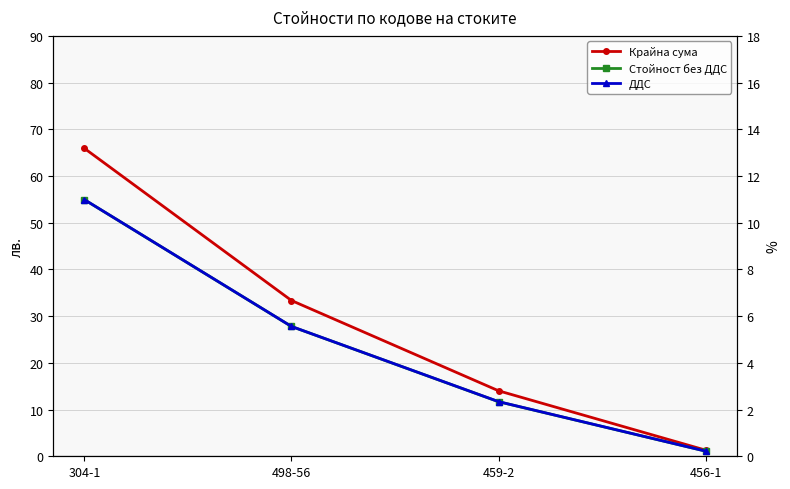

Reading left to right, list all the values displayed in this chart.

Крайна сума: 65.9	33.4	14.0	1.3
Стойност без ДДС: 54.9	27.8	11.7	1.1
ДДС: 11.0	5.6	2.3	0.2